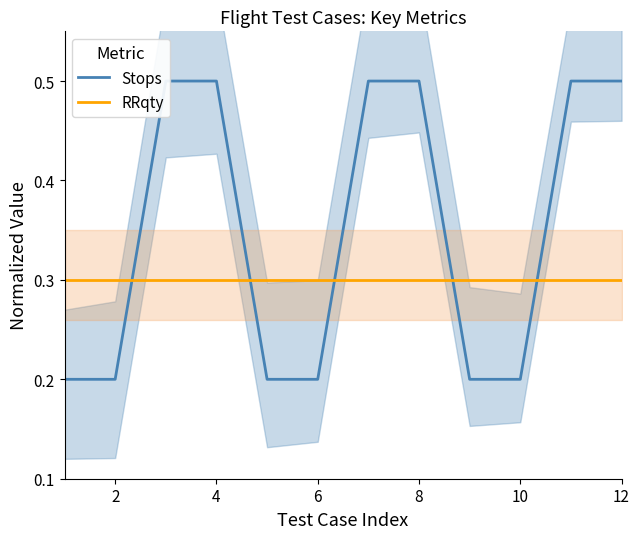

What is the sum of the RRqty values at 10 and 12?

0.6